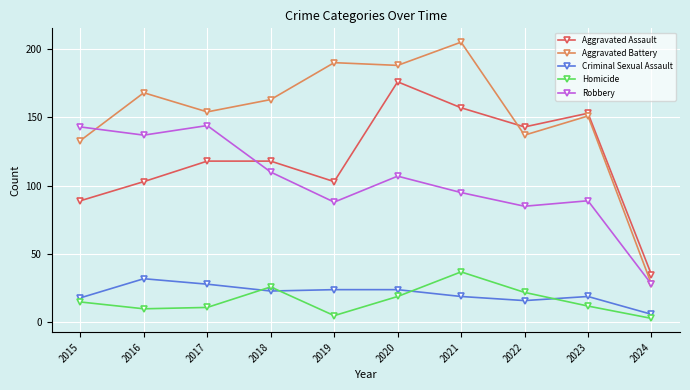

List the series in order of their peak value, highest first.

Aggravated Battery, Aggravated Assault, Robbery, Homicide, Criminal Sexual Assault